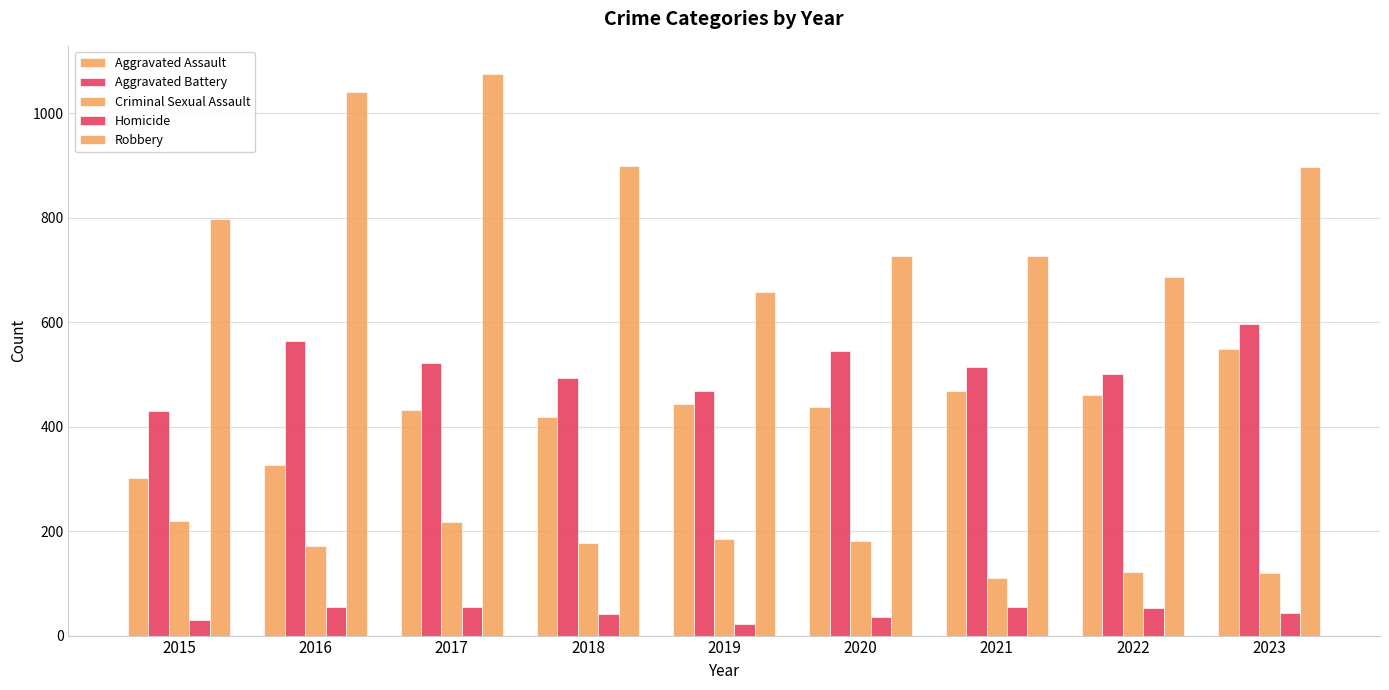

At 2016, list the series in order from smallest to largest.

Homicide, Criminal Sexual Assault, Aggravated Assault, Aggravated Battery, Robbery